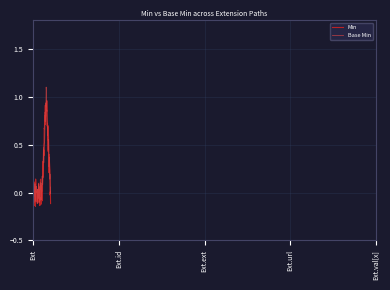

Which series has the largest range (max minus min)?

Base Min